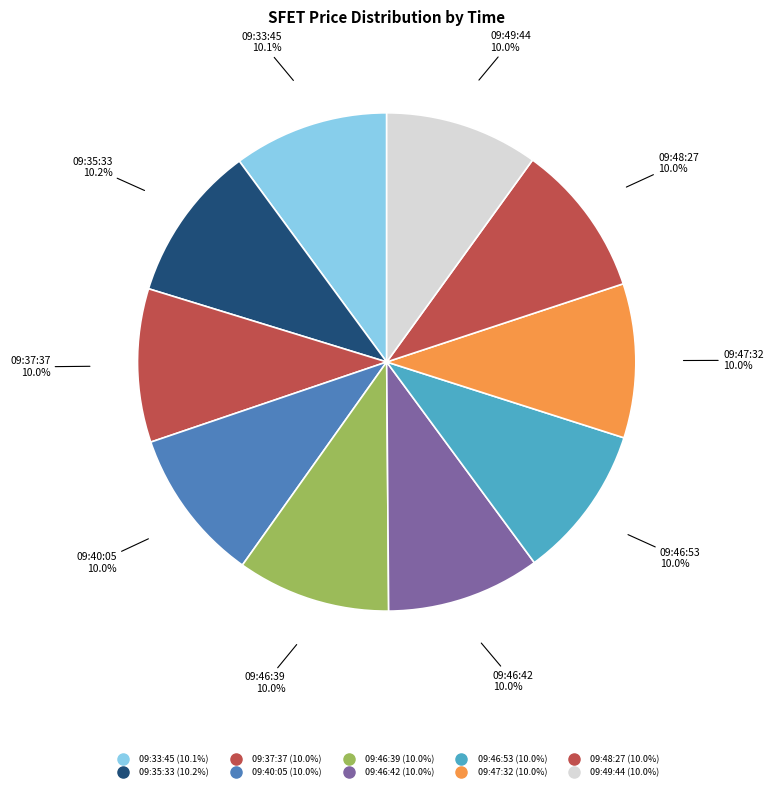

Count the number of slices in the pie.

10